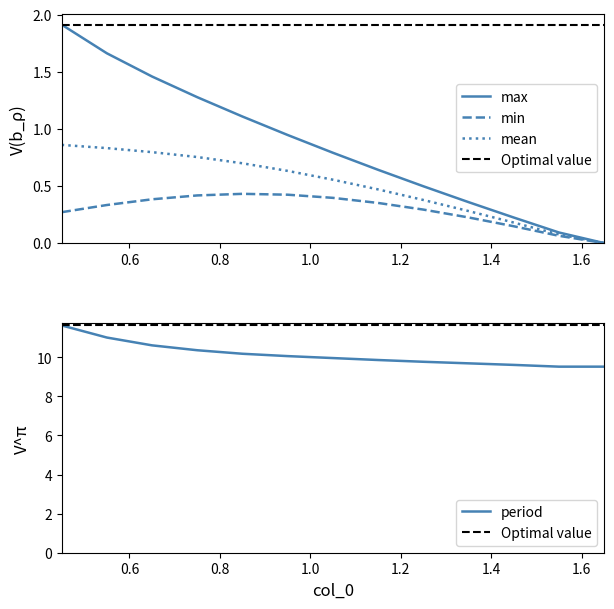

Rank the series by their maximum value, from lowest to highest.

min, mean, max, period